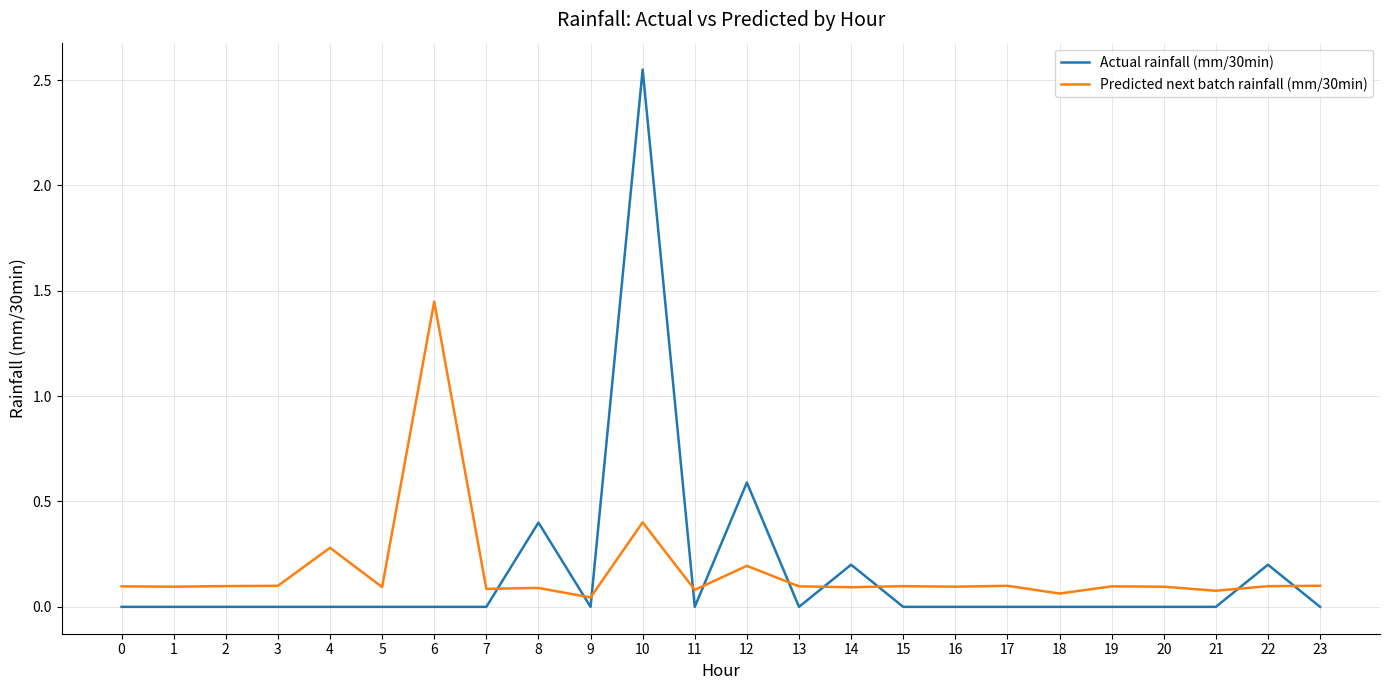

Which series has the largest range (max minus min)?

Actual rainfall (mm/30min)